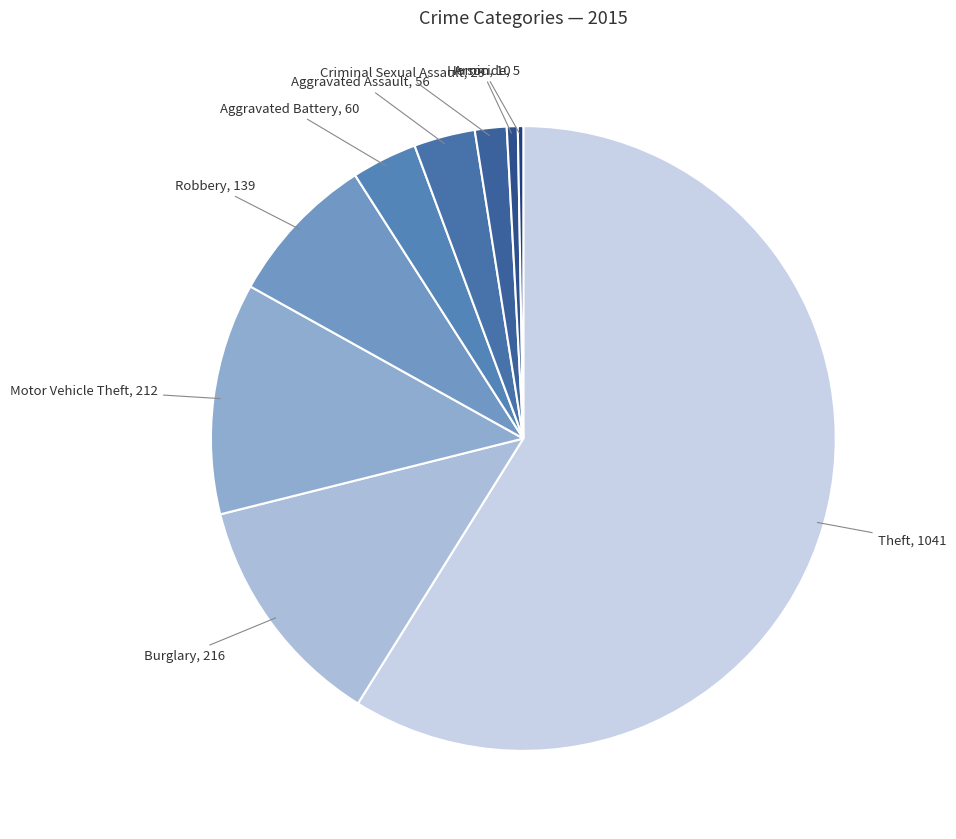

Count the number of slices in the pie.

9